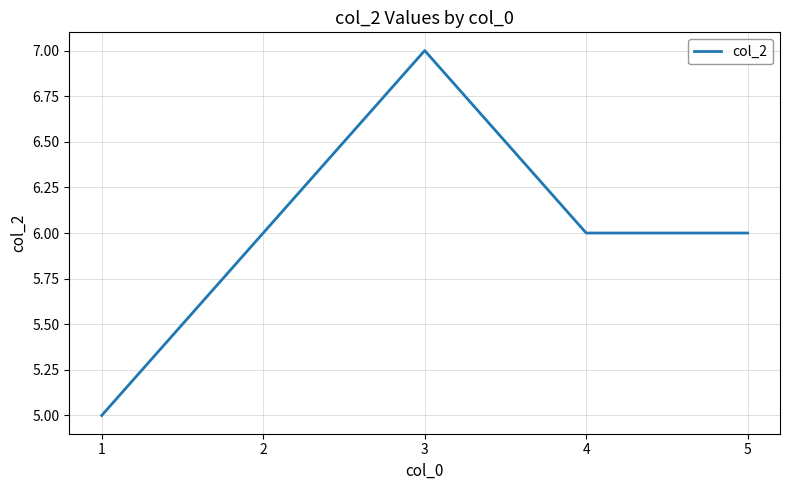

What is the sum of the values at 4 and 1?

11